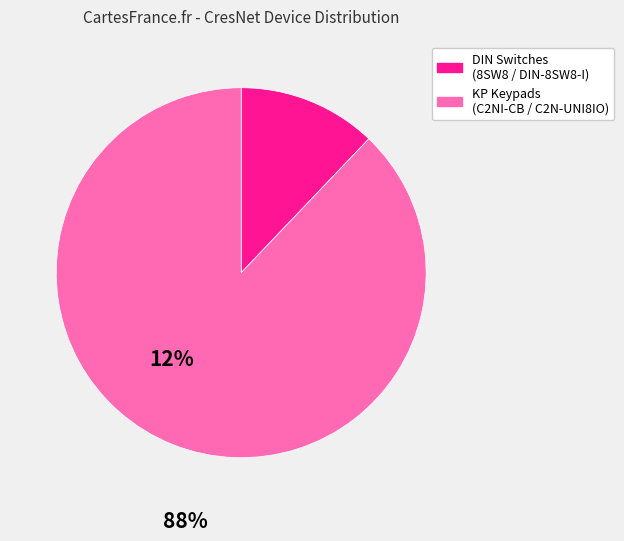

Is there any slice that represents more than half of the pie?

Yes